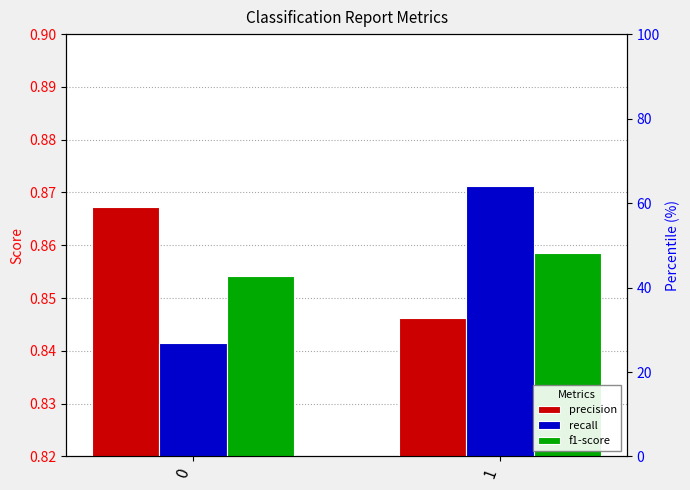

How many bars are there in each group?

3